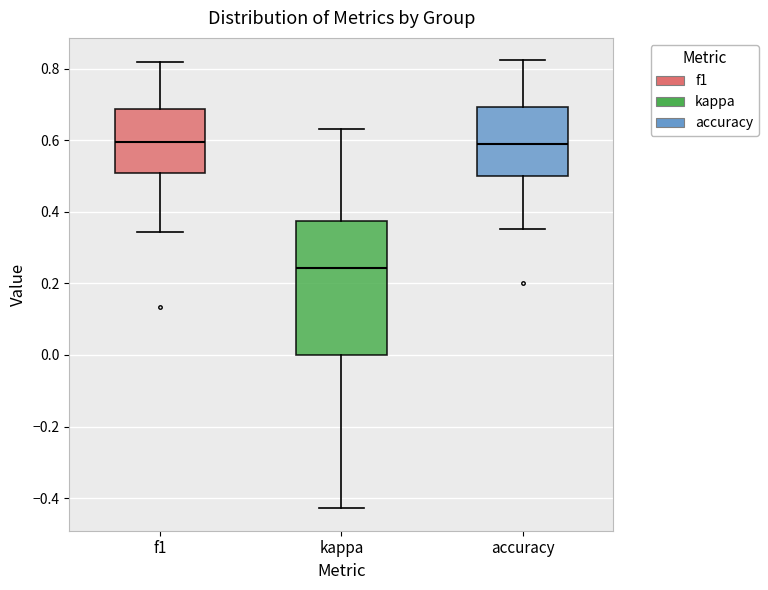

Comparing the boxes themselves (not the whiskers), which one is the tallest?

kappa